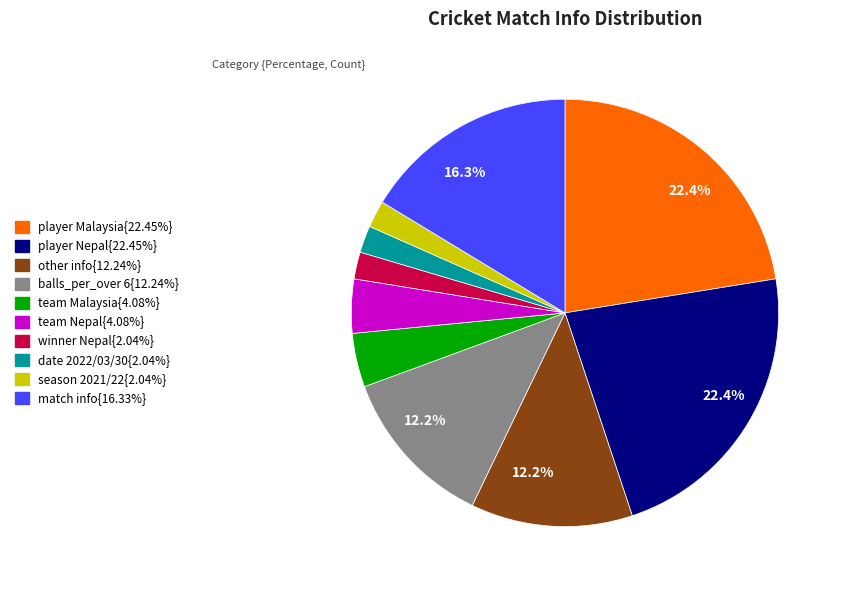

Is there a majority slice in this chart?

No